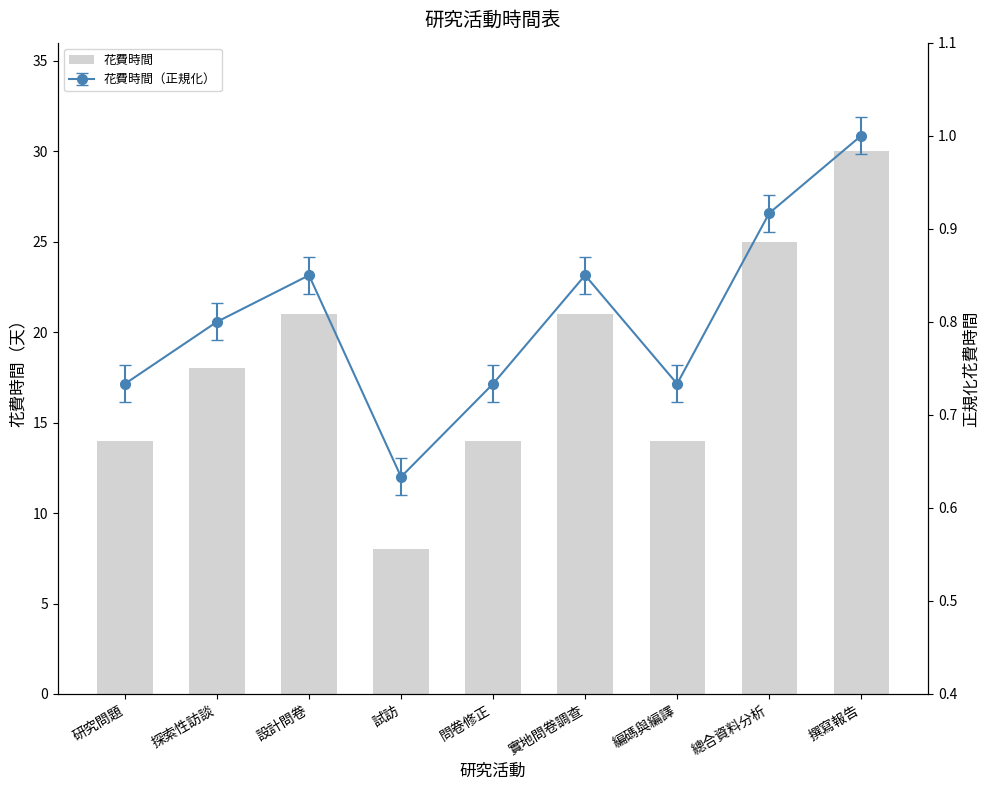

Does the chart contain any negative values?

No